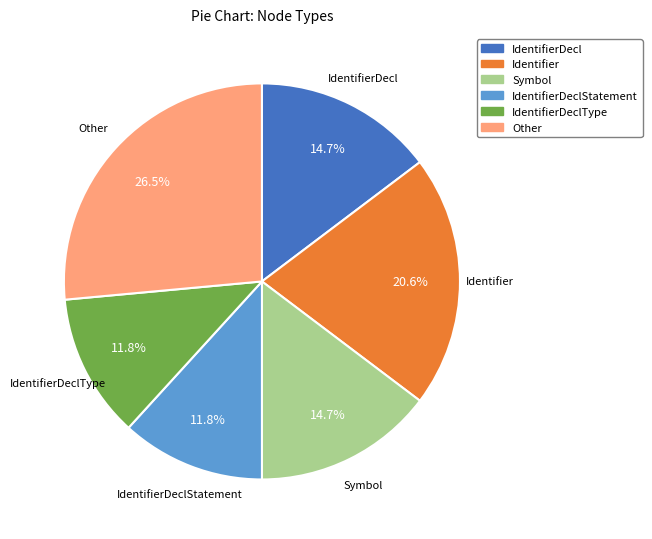

Does any single category account for the majority?

No